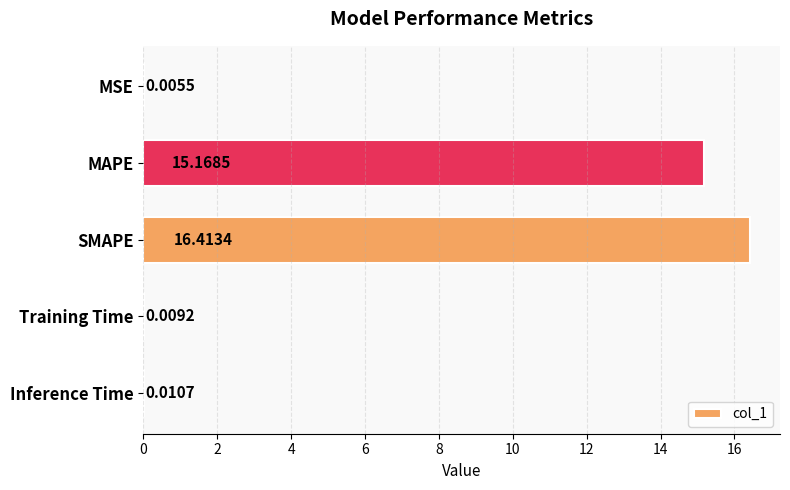

Which label corresponds to the largest value in the chart?

SMAPE